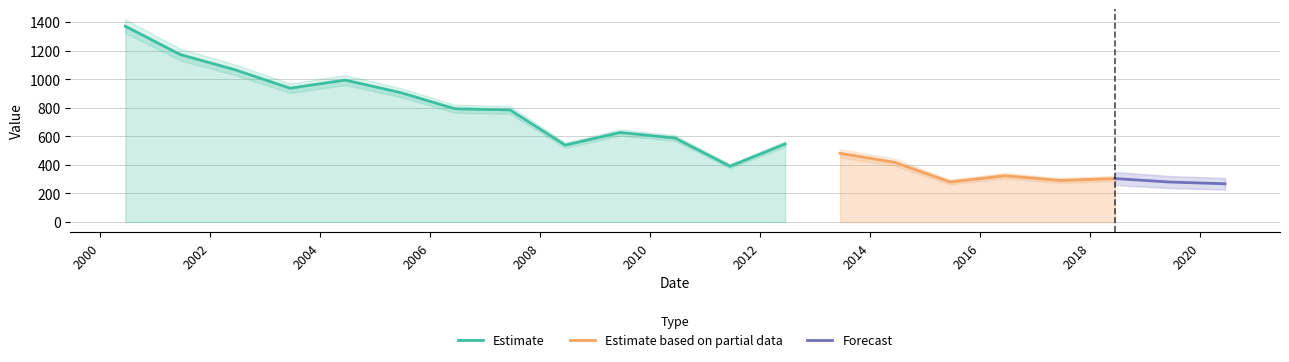

What is the lowest value of the Estimate series?

391.0